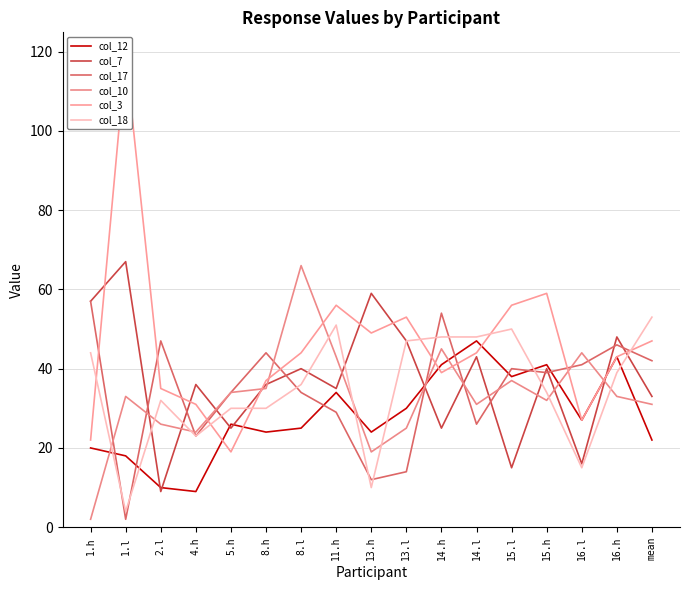

Between 13.l and 15.h, which is larger?

15.h